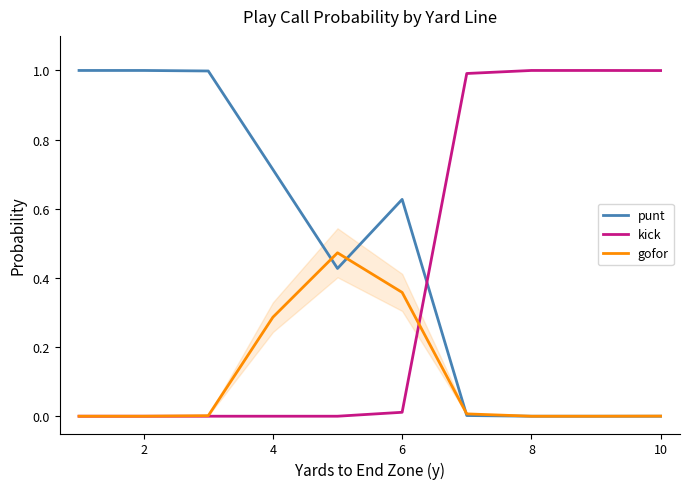

The value of kick at 8 is 1.0. True or false?

True